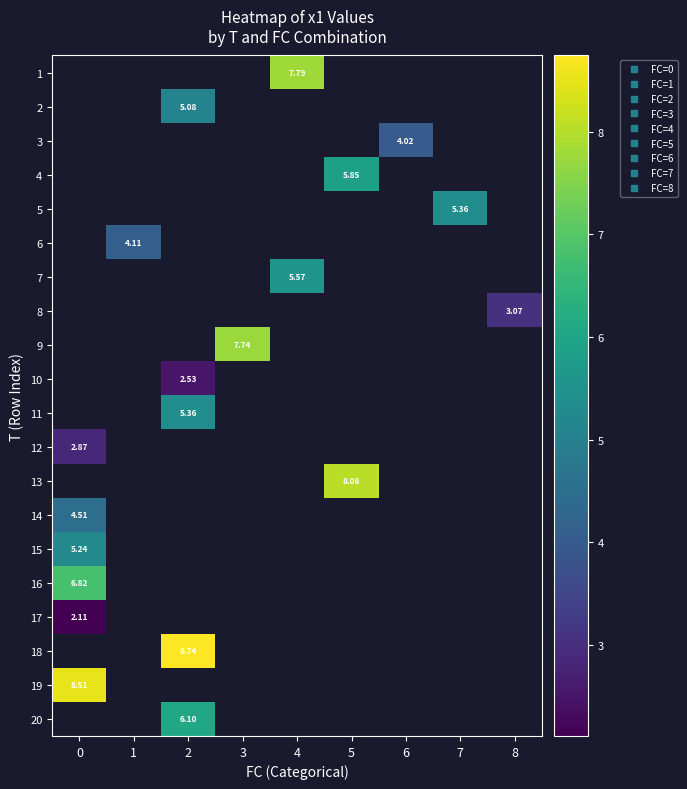

Is the value of 4 at 4 greater than the value of 13 at 7?

No